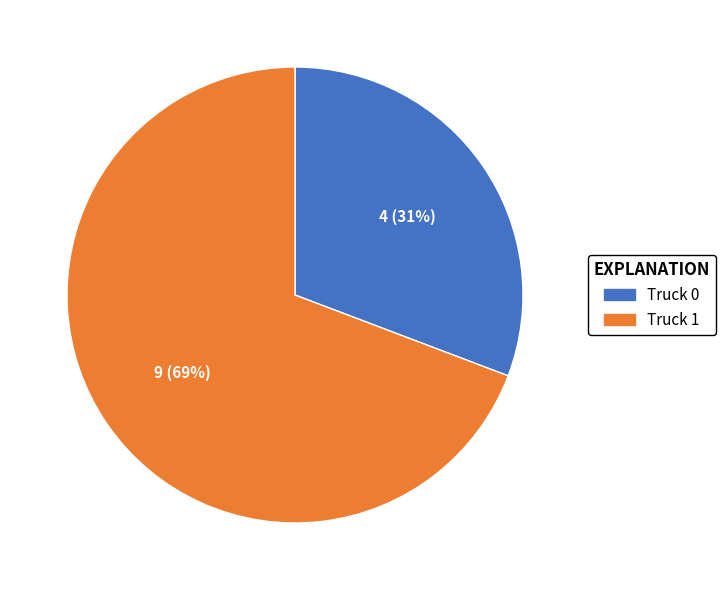

Which category has the biggest portion of the pie?

Truck 1